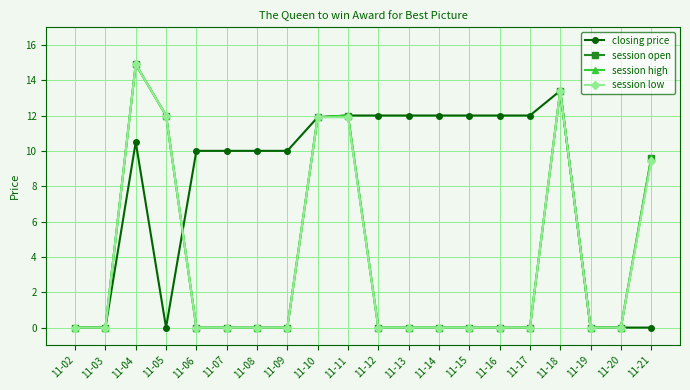

True or false: session low and session high intersect in this chart.

False